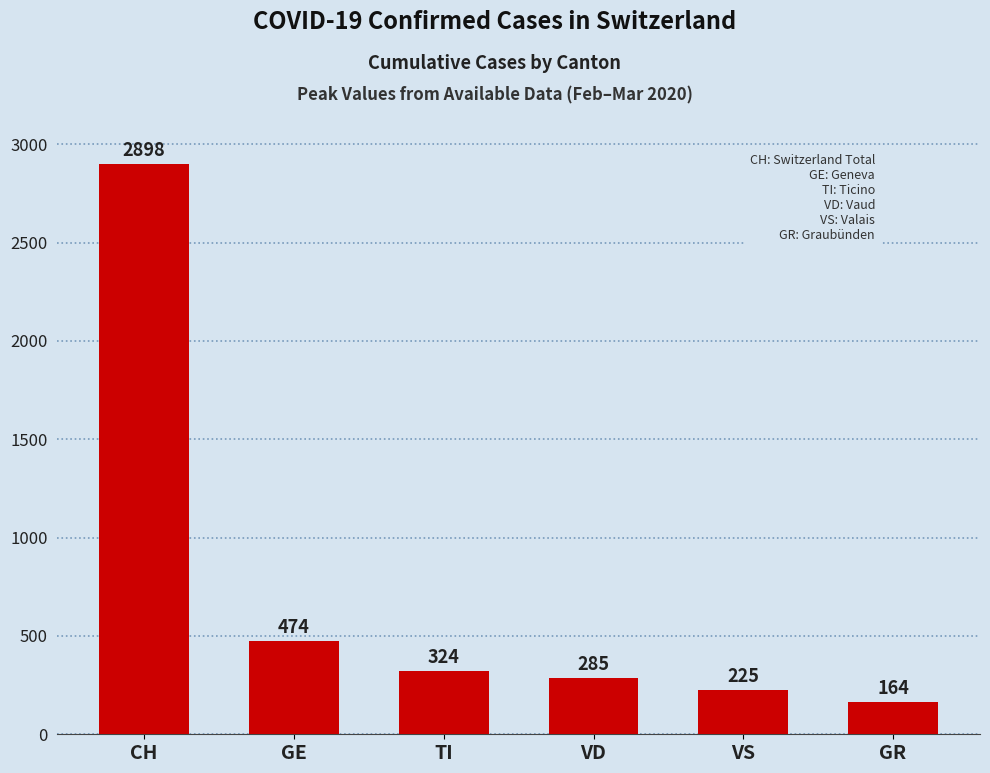

True or false: the data shows 474 at GE.

True